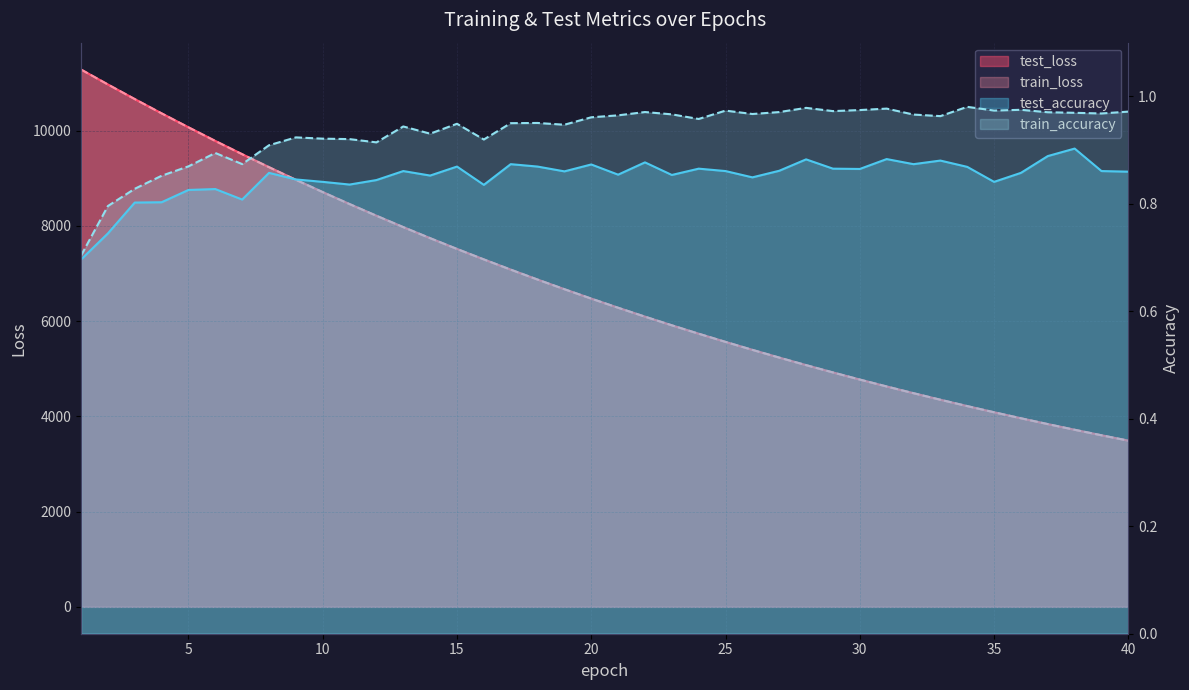

Which category has the lowest value in the test_accuracy series?

1